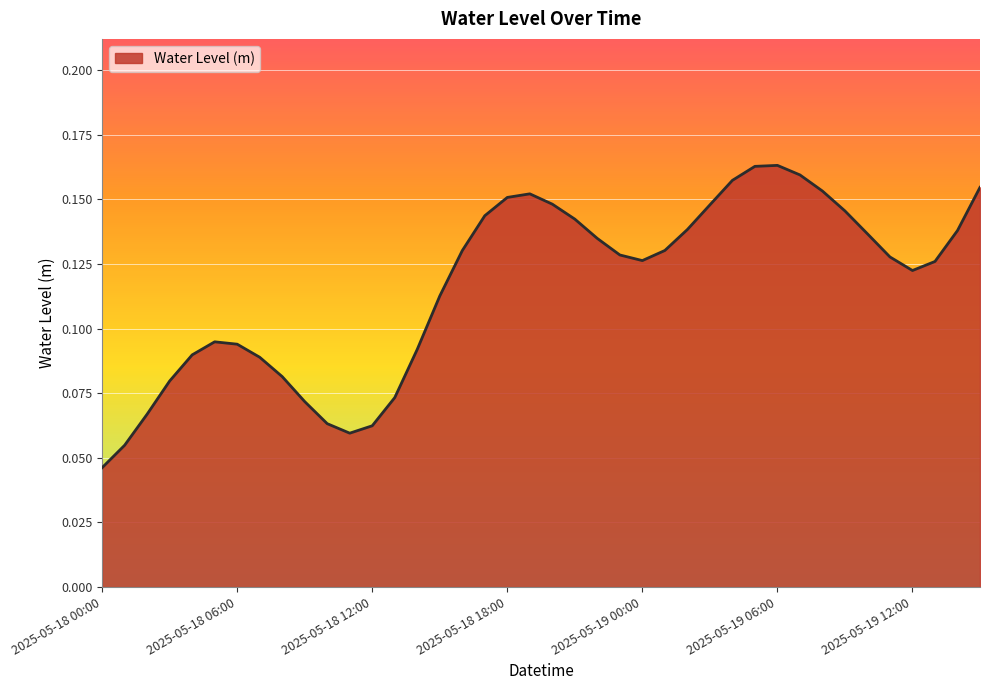

How many lines are shown in the chart?

1